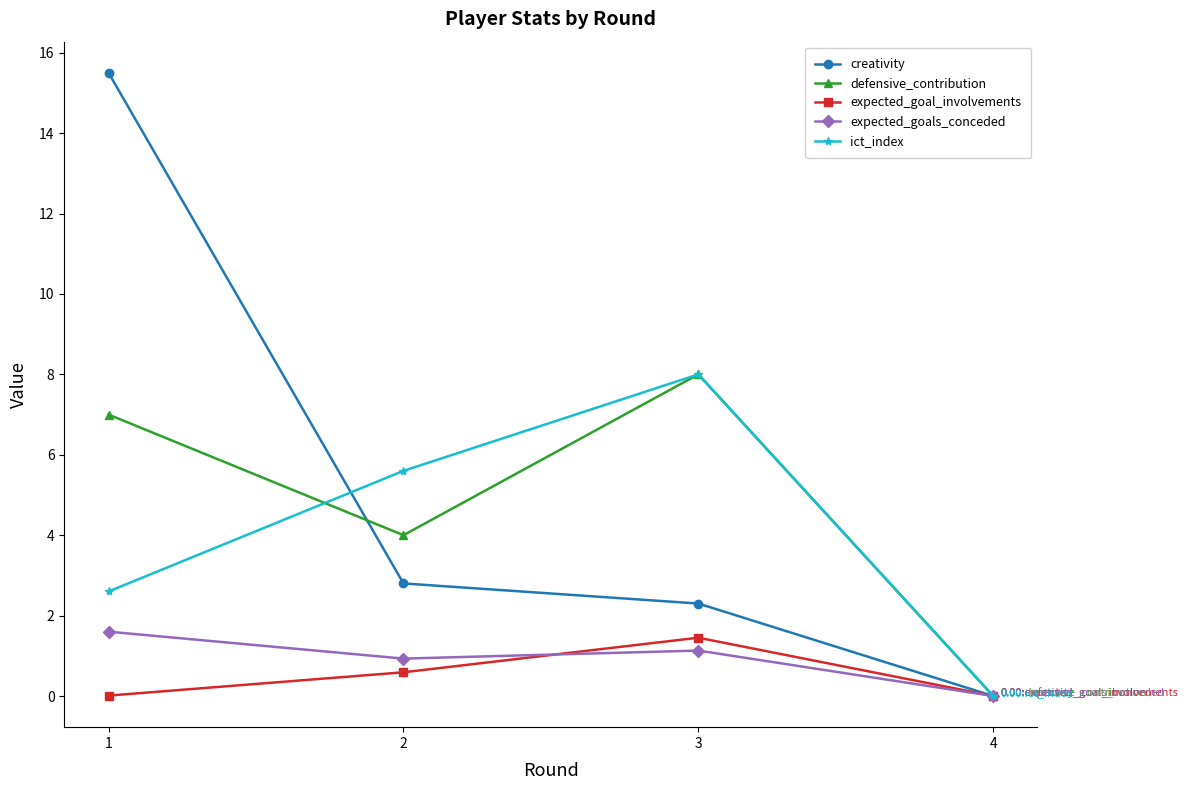

What is the sum of the defensive_contribution values at 1 and 4?

7.0